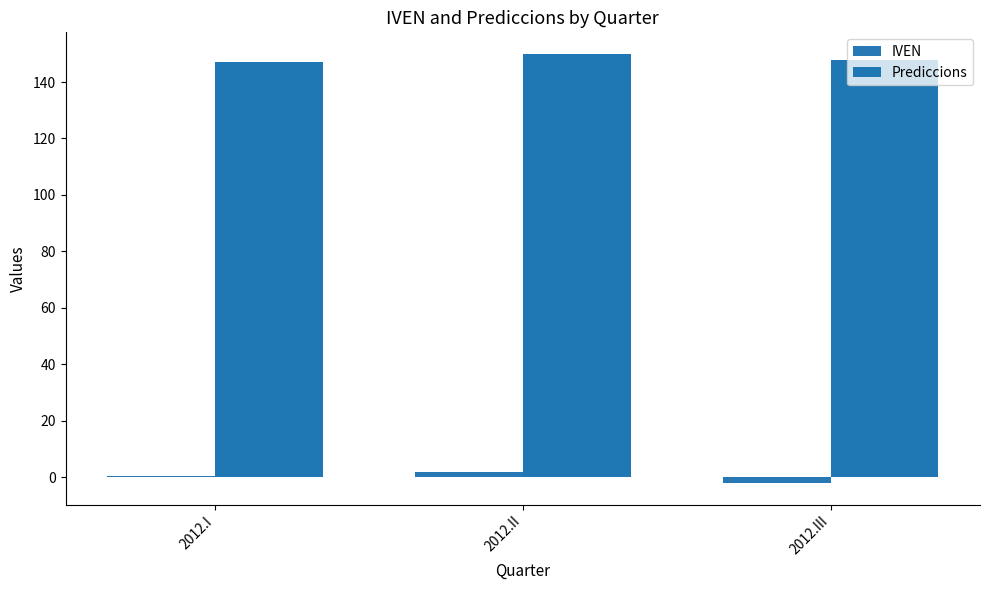

Does the chart contain stacked bars?

No